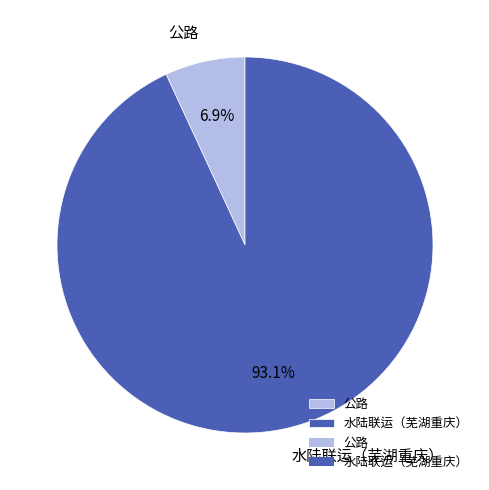

Does any single category account for the majority?

Yes